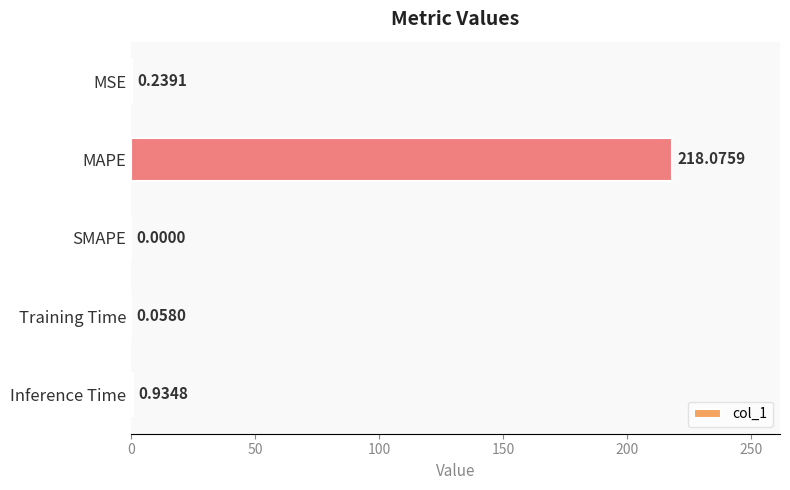

What is the sum of the values at MAPE and Inference Time?

219.0